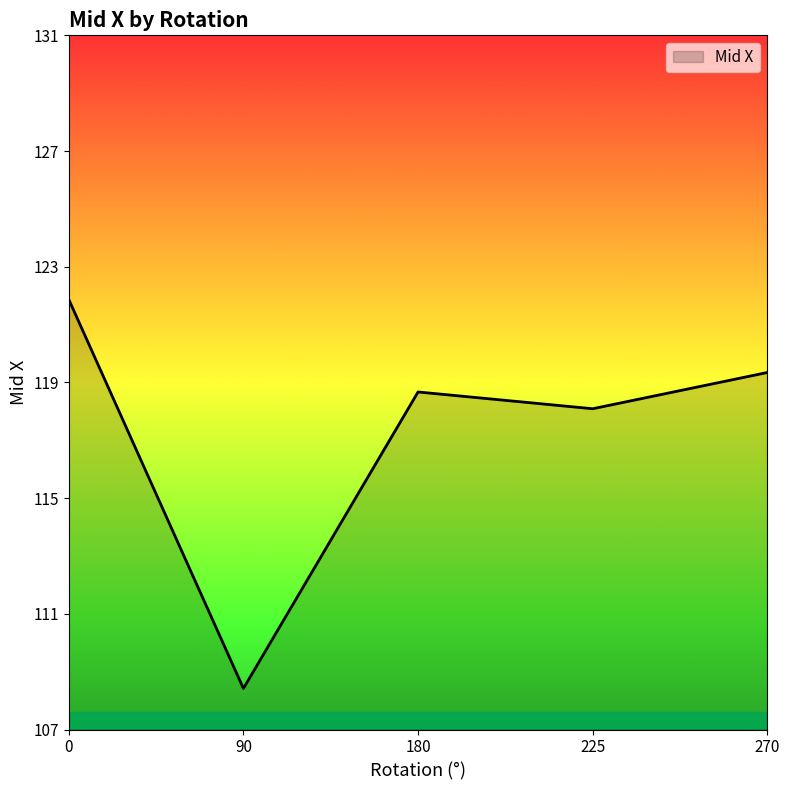

Is it true that the value at 90 is 62.3?

False